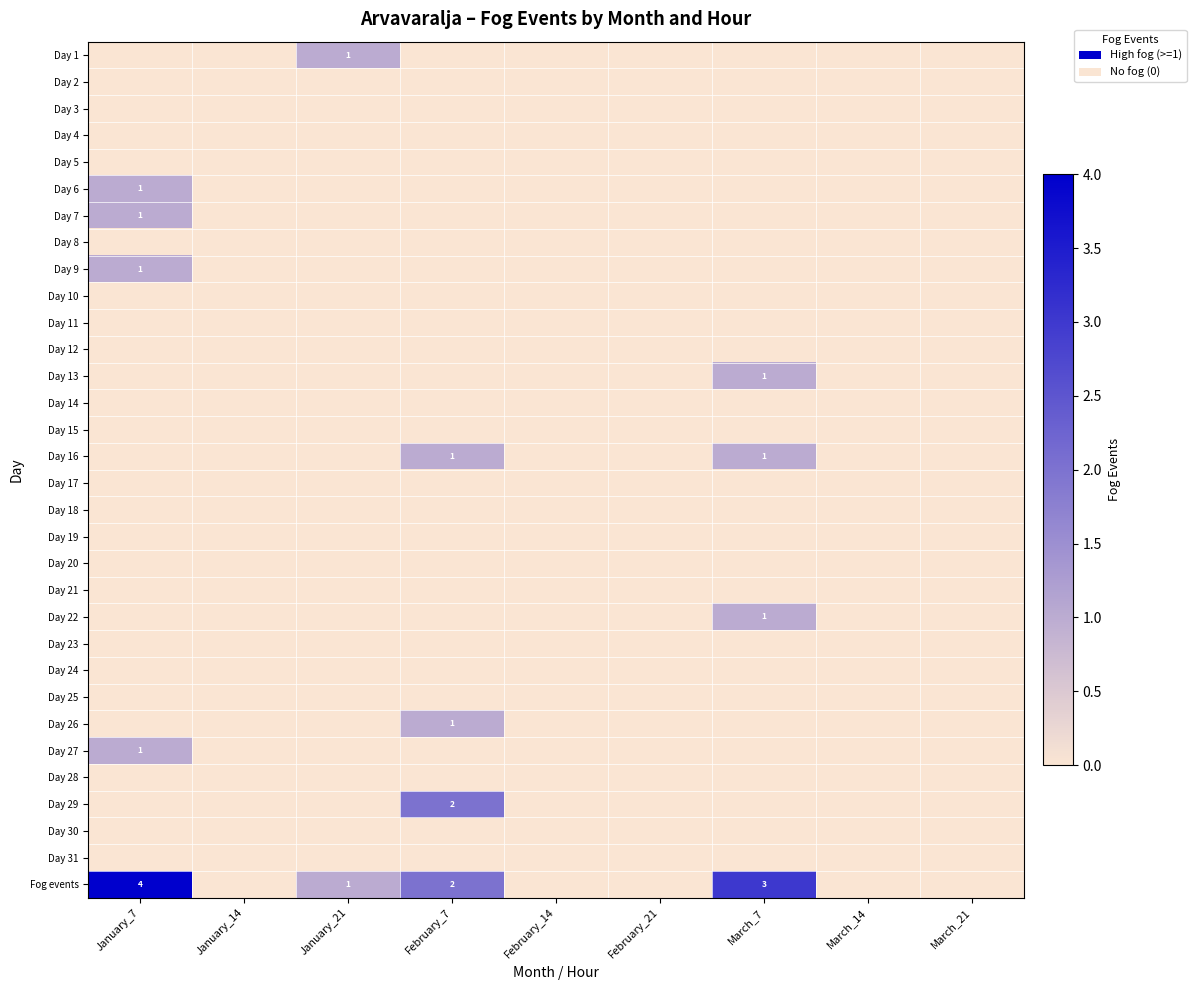

Rank the categories by Day 10 value from lowest to highest.

January_7, January_14, January_21, February_7, February_14, February_21, March_7, March_14, March_21